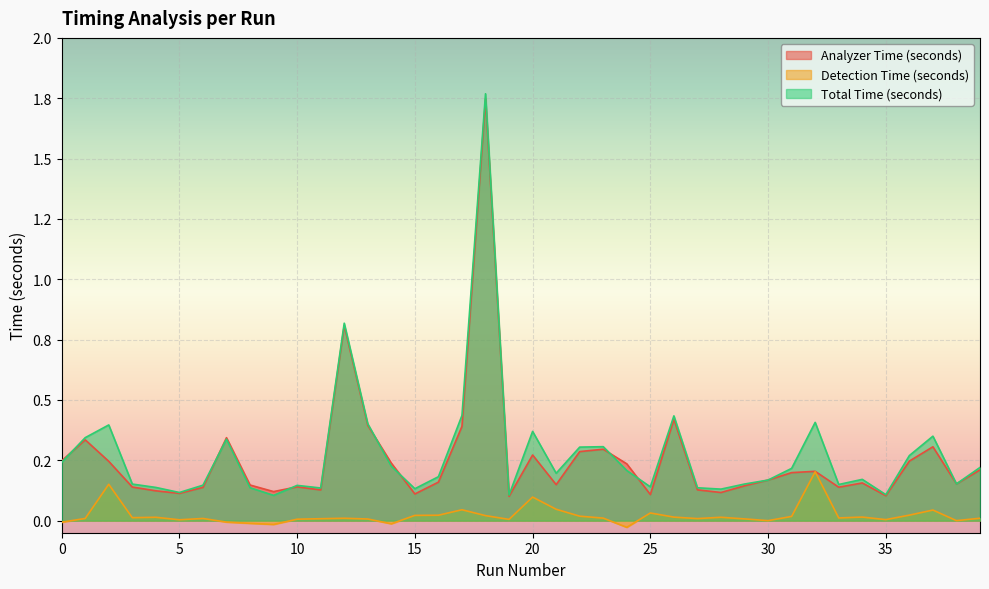

Which series has the widest spread of values?

Total Time (seconds)